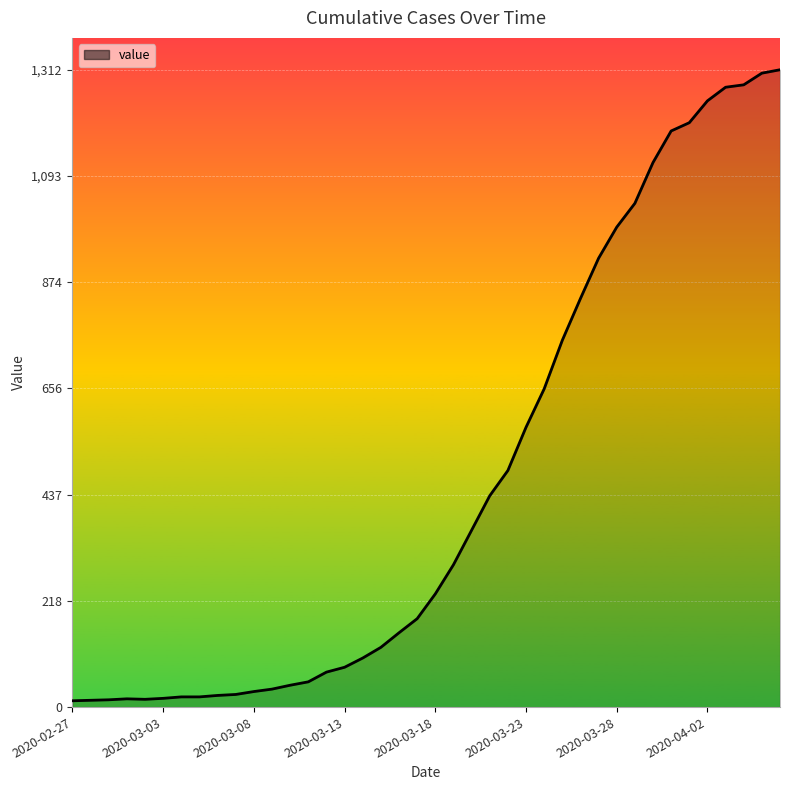

What is the difference between the maximum and minimum values?

1299